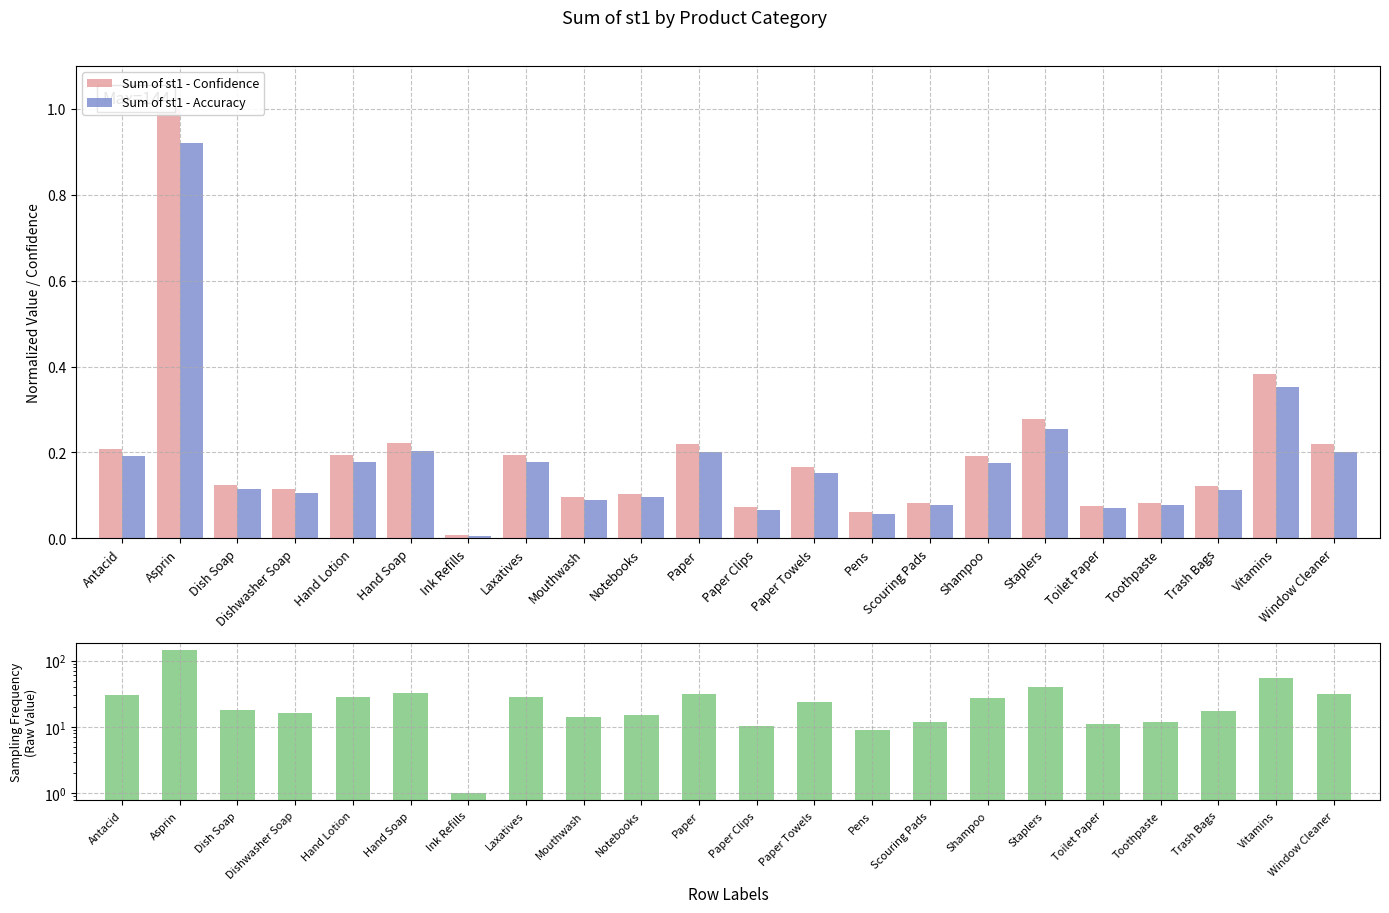

The Sum of st1 - Accuracy series shows 0.1 at Window Cleaner. True or false?

False